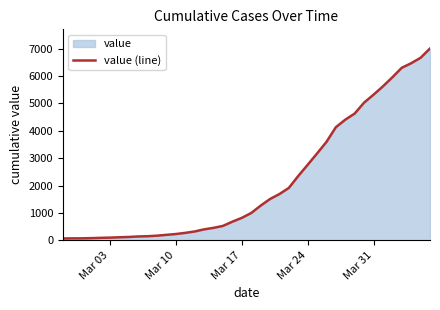

What is the maximum value shown in the chart?

7005